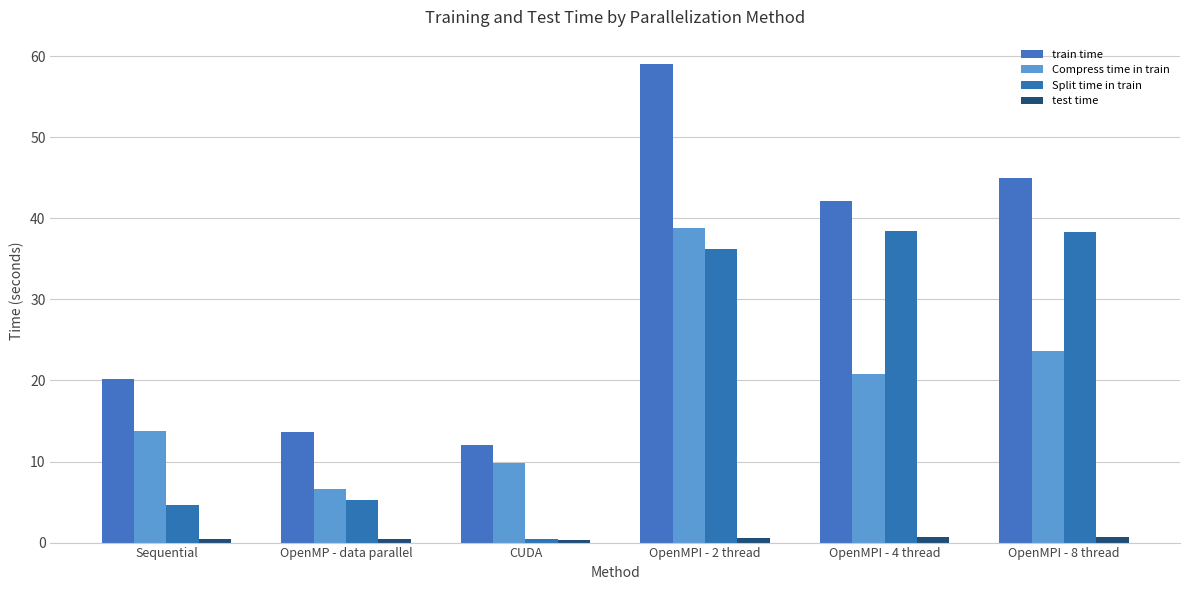

How many data points in Split time in train are above 36?

3